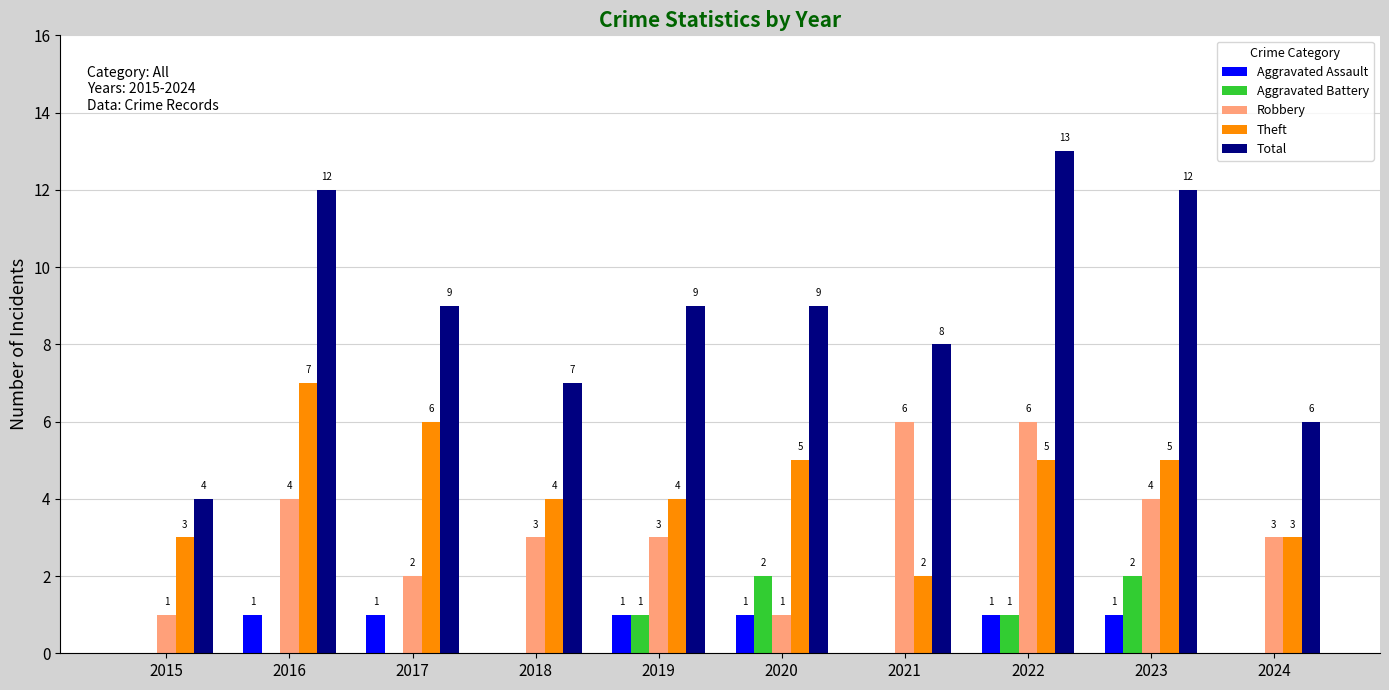

True or false: Total has a value of 9 at 2019.

True